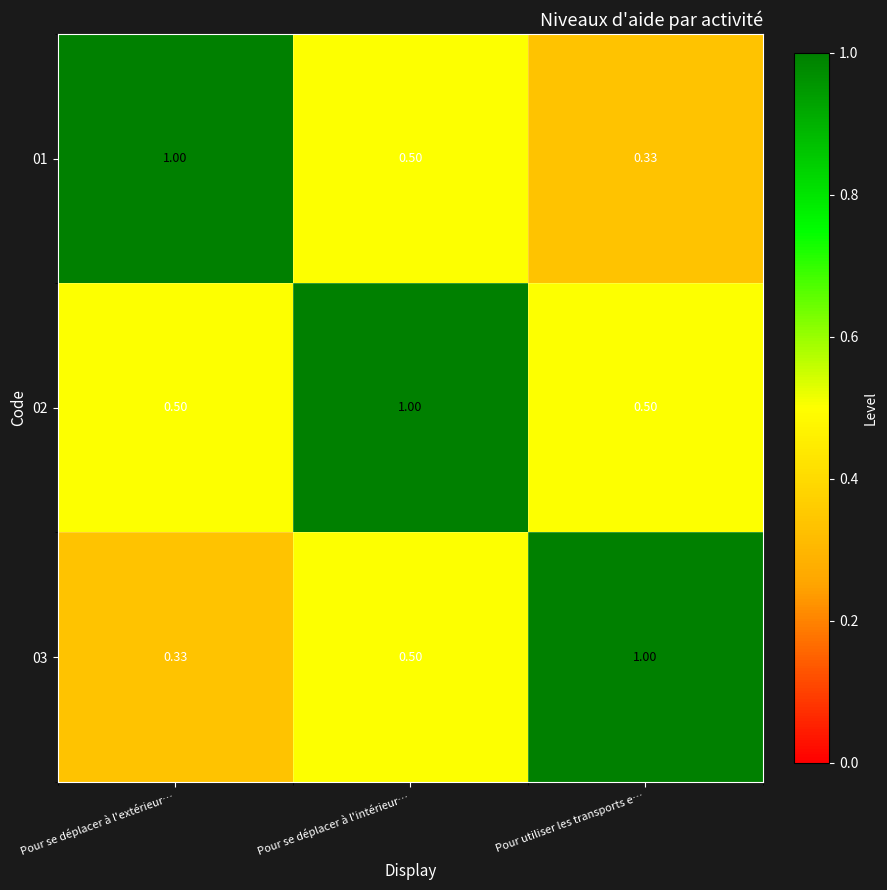

At which label is 01 closest to 0?

Pour utiliser les transports e…